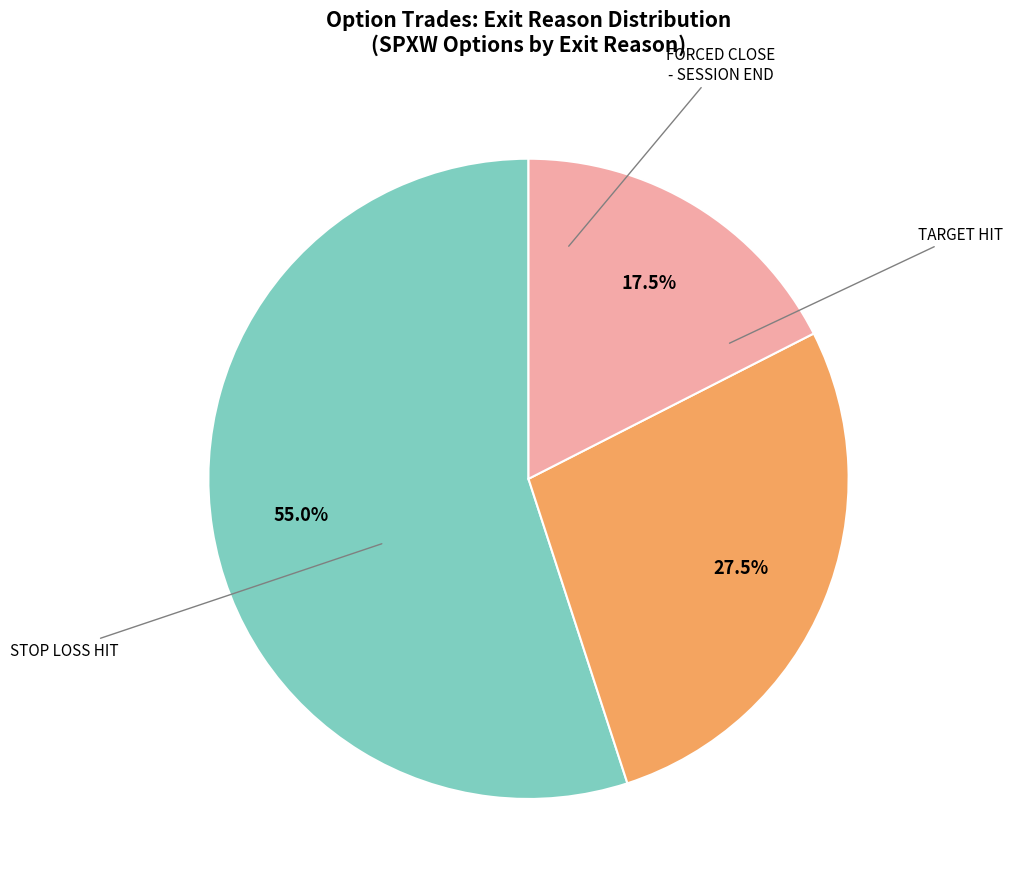

To the nearest percent, what is the average slice percentage?

33%